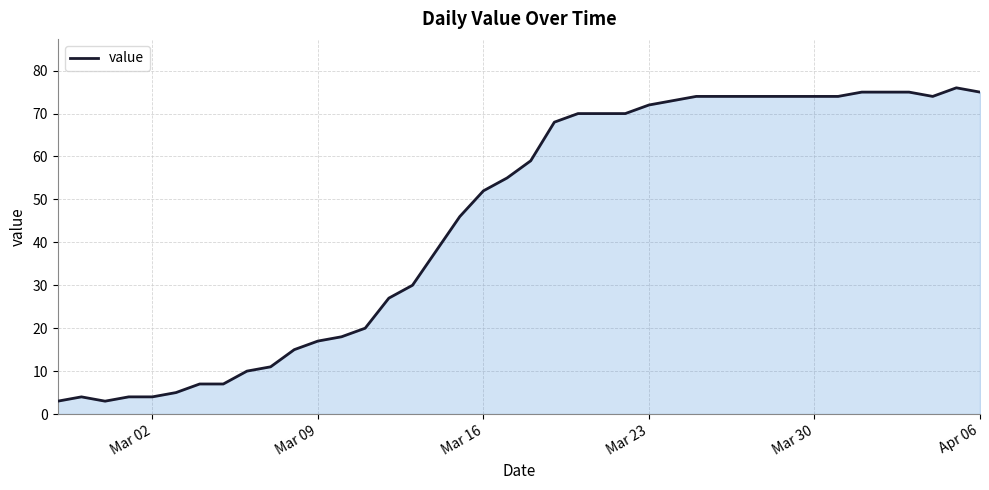

How many lines are shown in the chart?

1